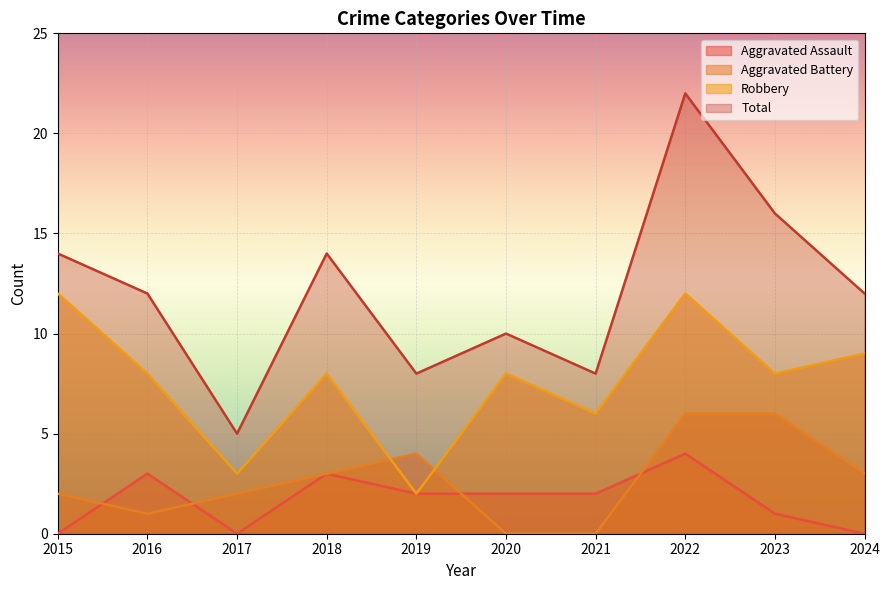

Where is the first local minimum for Aggravated Assault?

2017